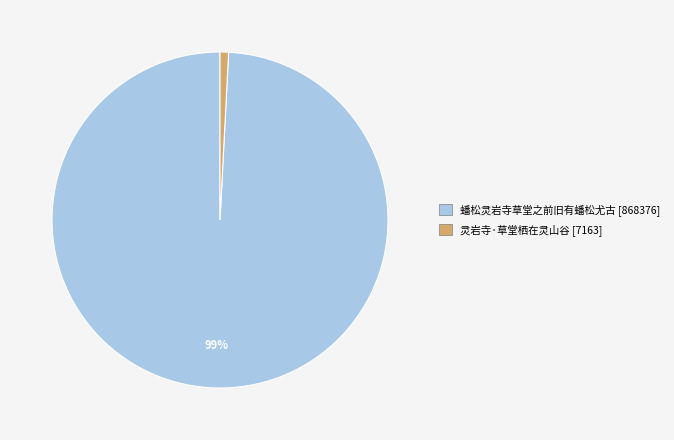

To the nearest percent, what portion does 蟠松灵岩寺草堂之前旧有蟠松尤古 represent?

99%